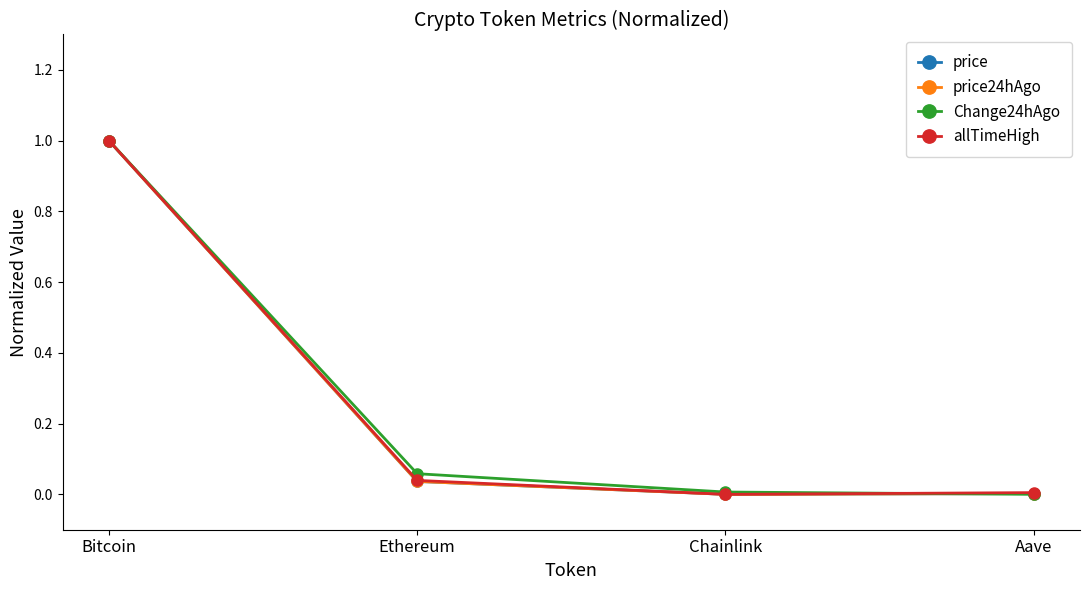

Which series changed the most between Bitcoin and Ethereum?

price24hAgo